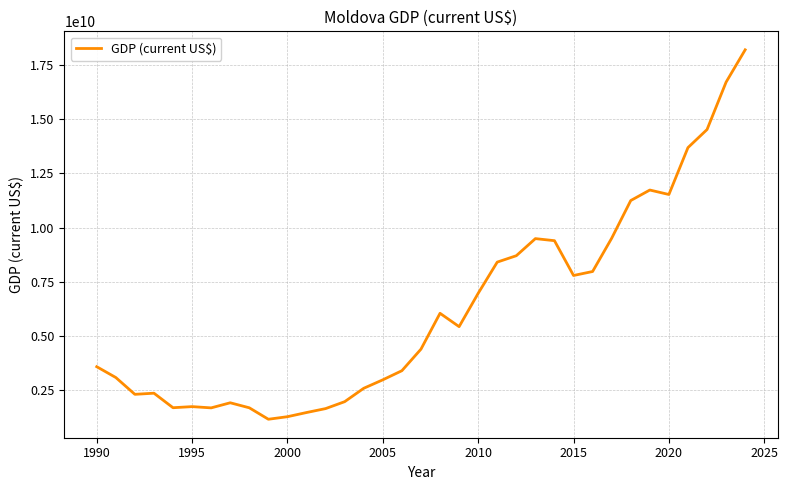

True or false: the data has more than 1 interior local peaks.

True